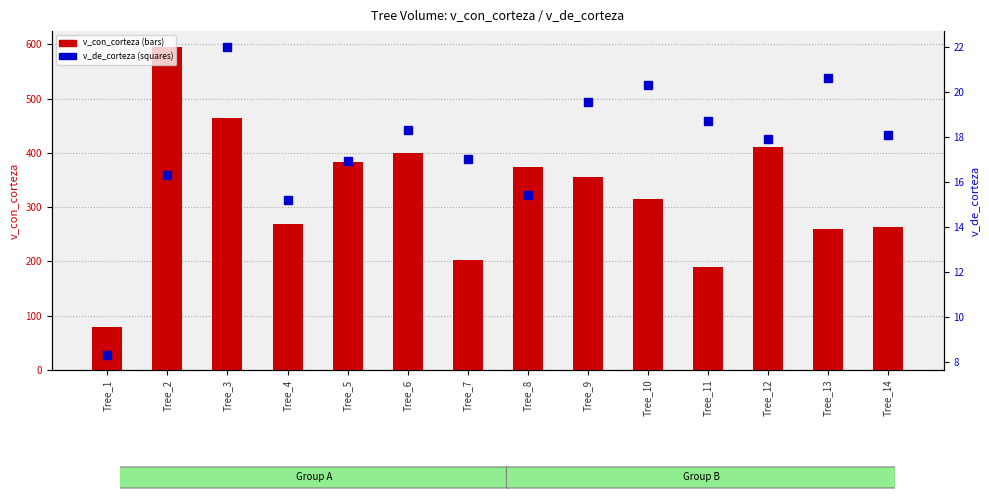

What value does the v_con_corteza series have at Tree_1?

78.6